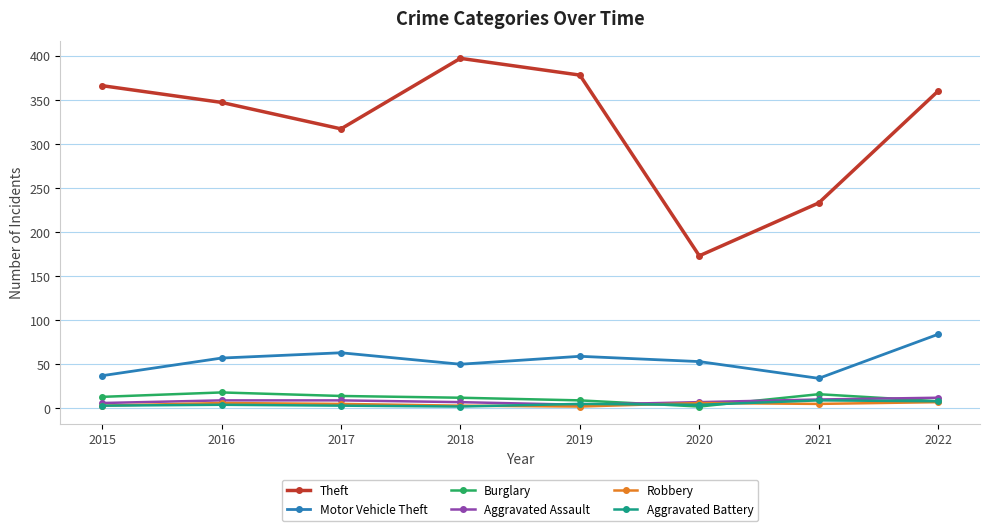

True or false: Theft and Robbery intersect in this chart.

False